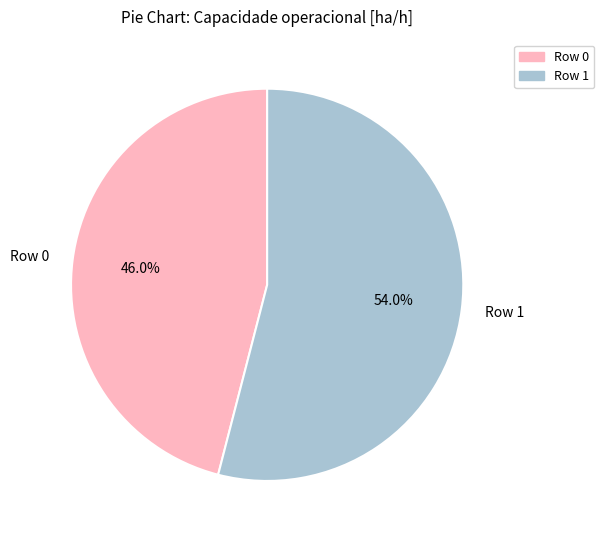

Does Row 0 account for over 50% of the chart?

No